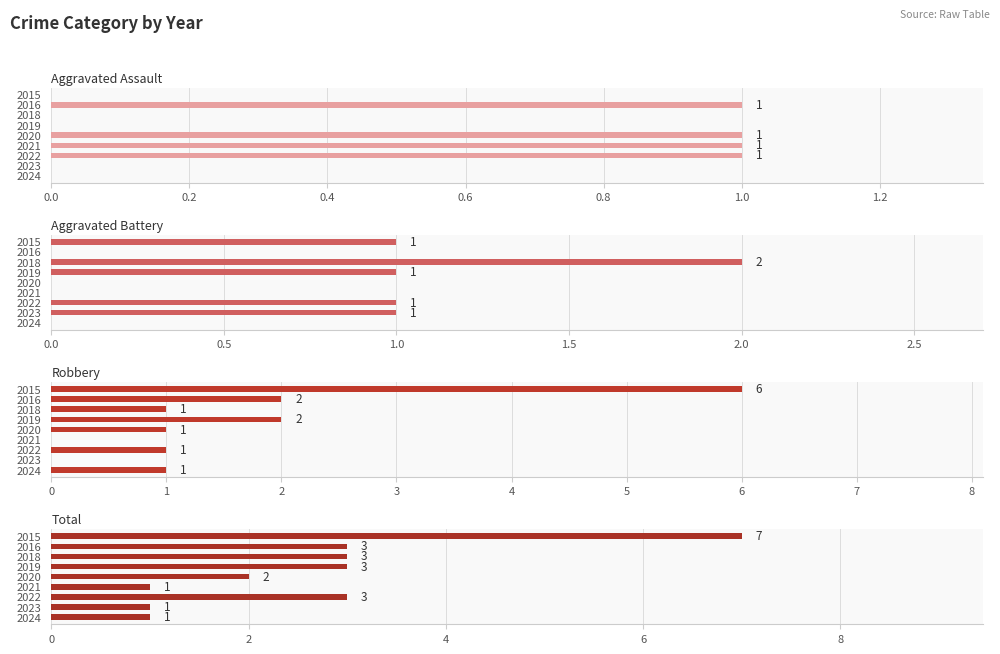

What is the greatest value displayed?

7